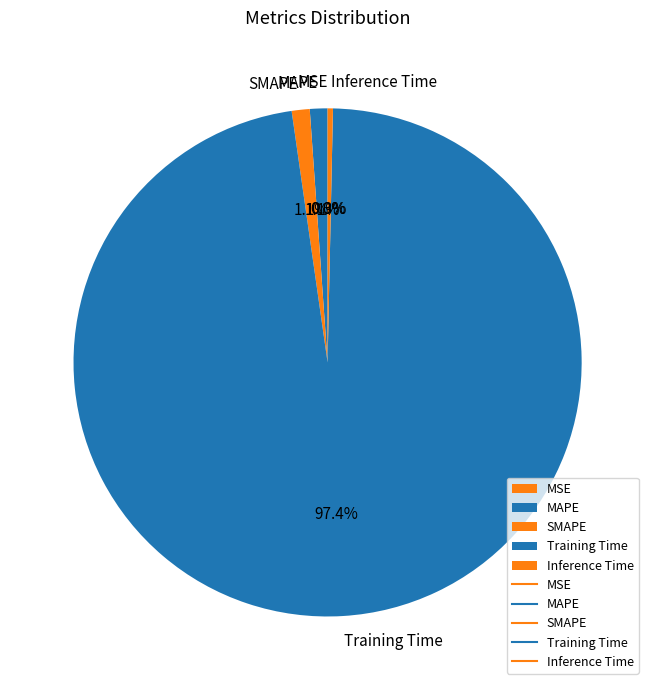

What portion of the pie excludes Inference Time?

99.7%